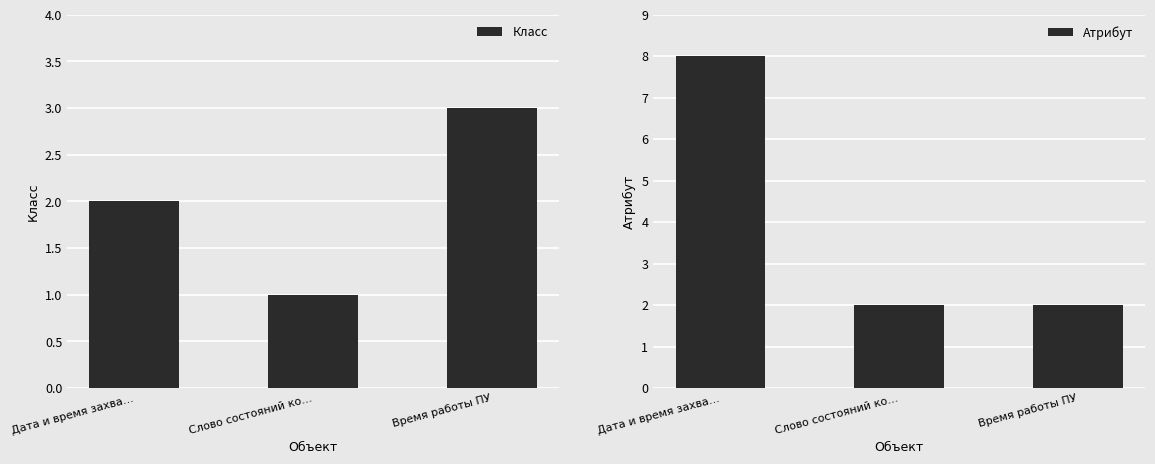

How many bars are there in total?

6